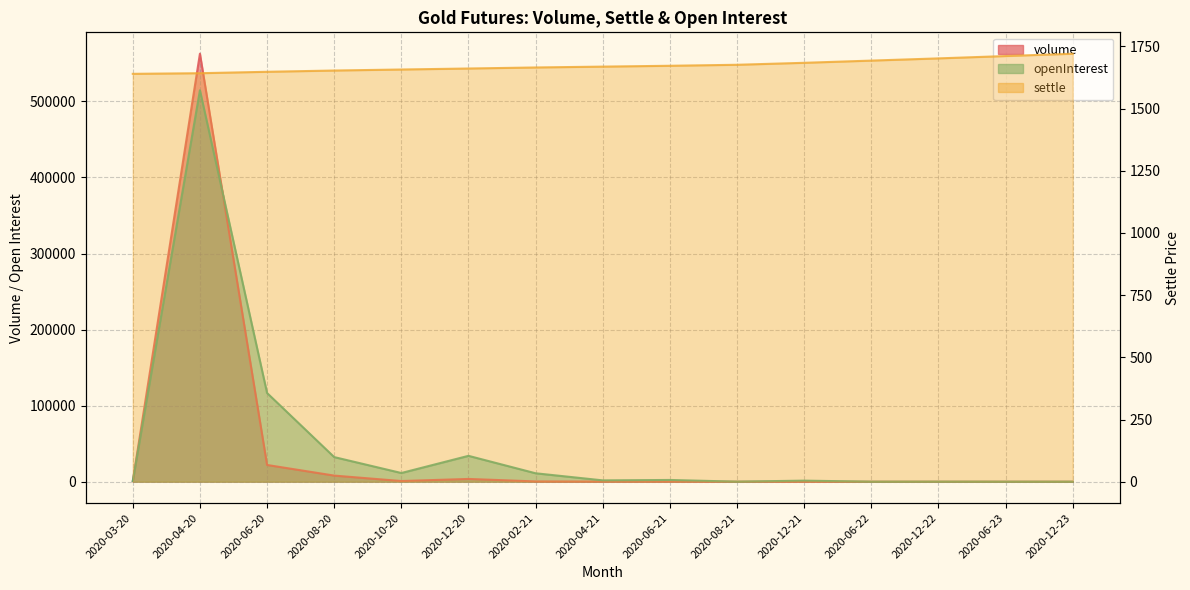

At which category does the chart reach its minimum across all series?

2020-06-22